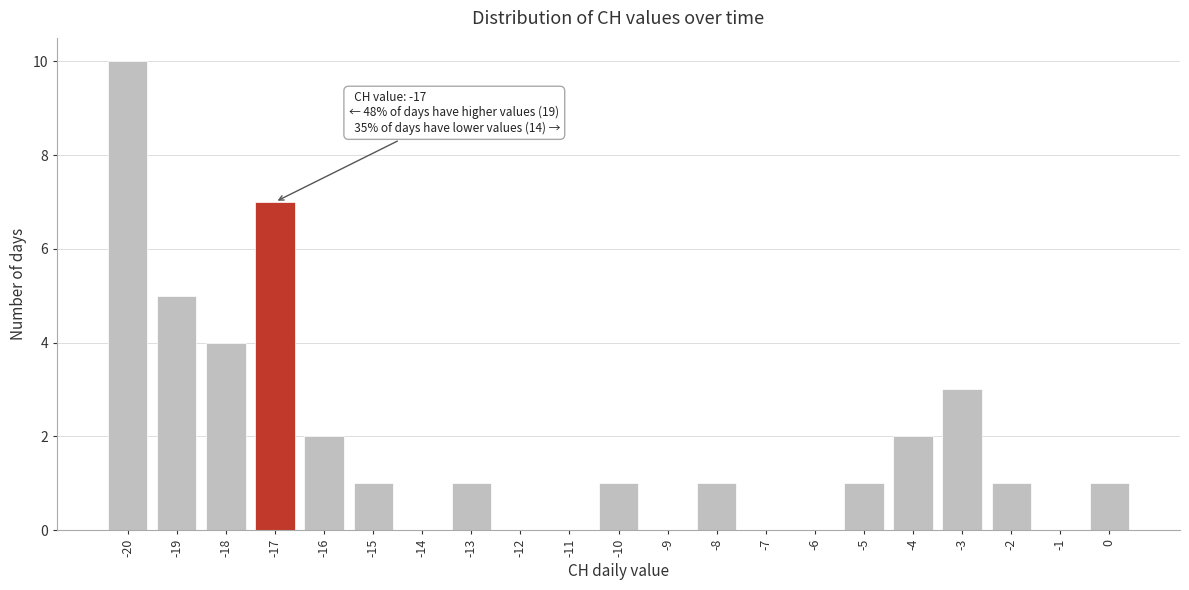

Which range on the x-axis has the tallest bar?

-20.5 to -19.5